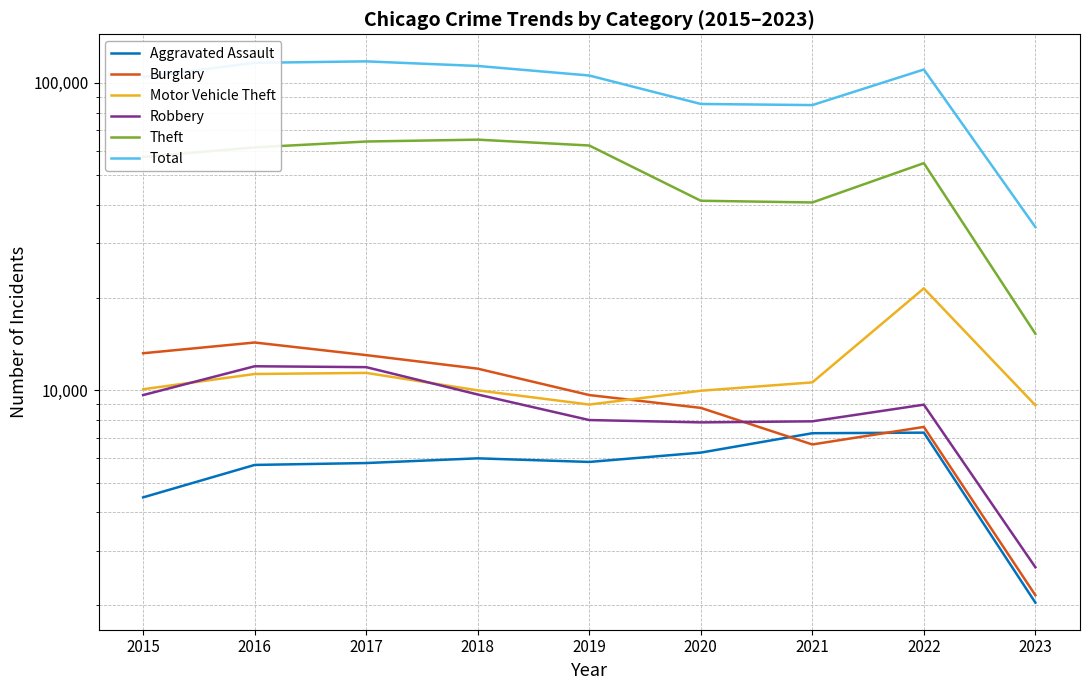

Where is Total nearest to the value 75632?

2021